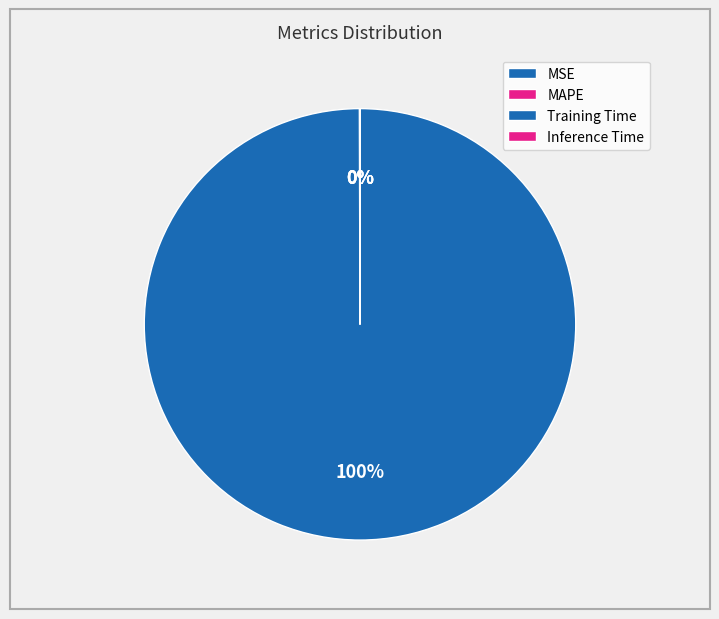

Which has a higher value, Inference Time or Training Time?

Training Time